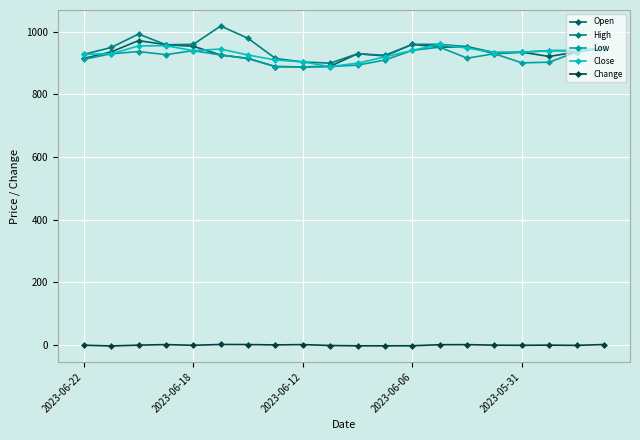

Rank the series by their maximum value, from highest to lowest.

High, Open, Close, Low, Change